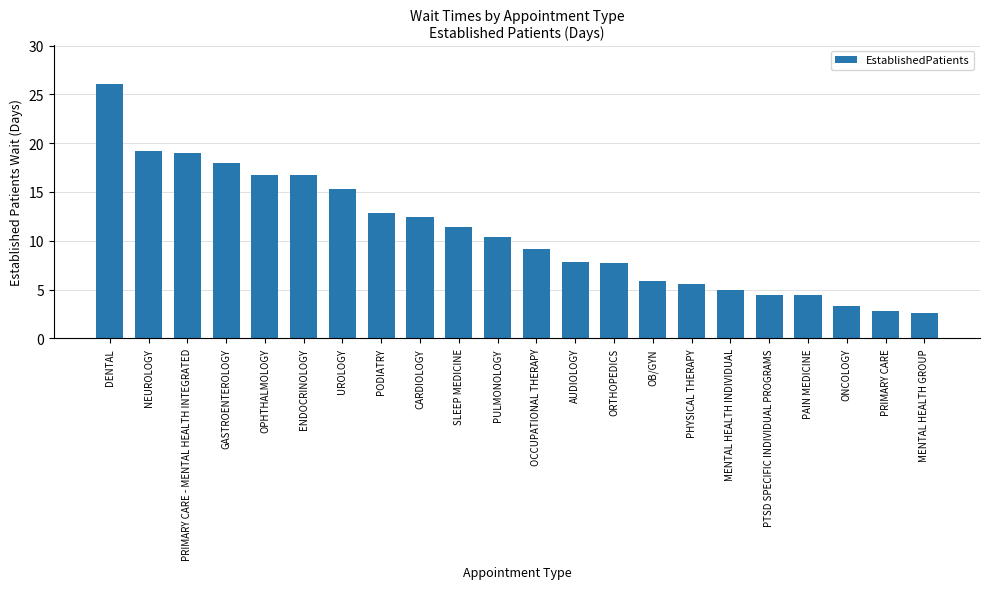

What position from the left is PHYSICAL THERAPY?

16